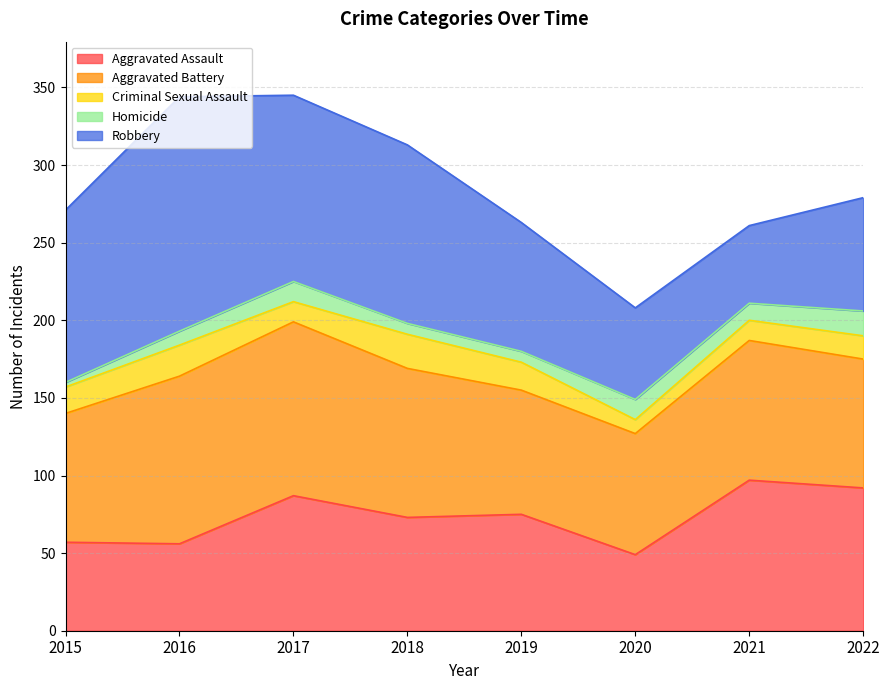

At which category does Criminal Sexual Assault reach its first local valley?

2017